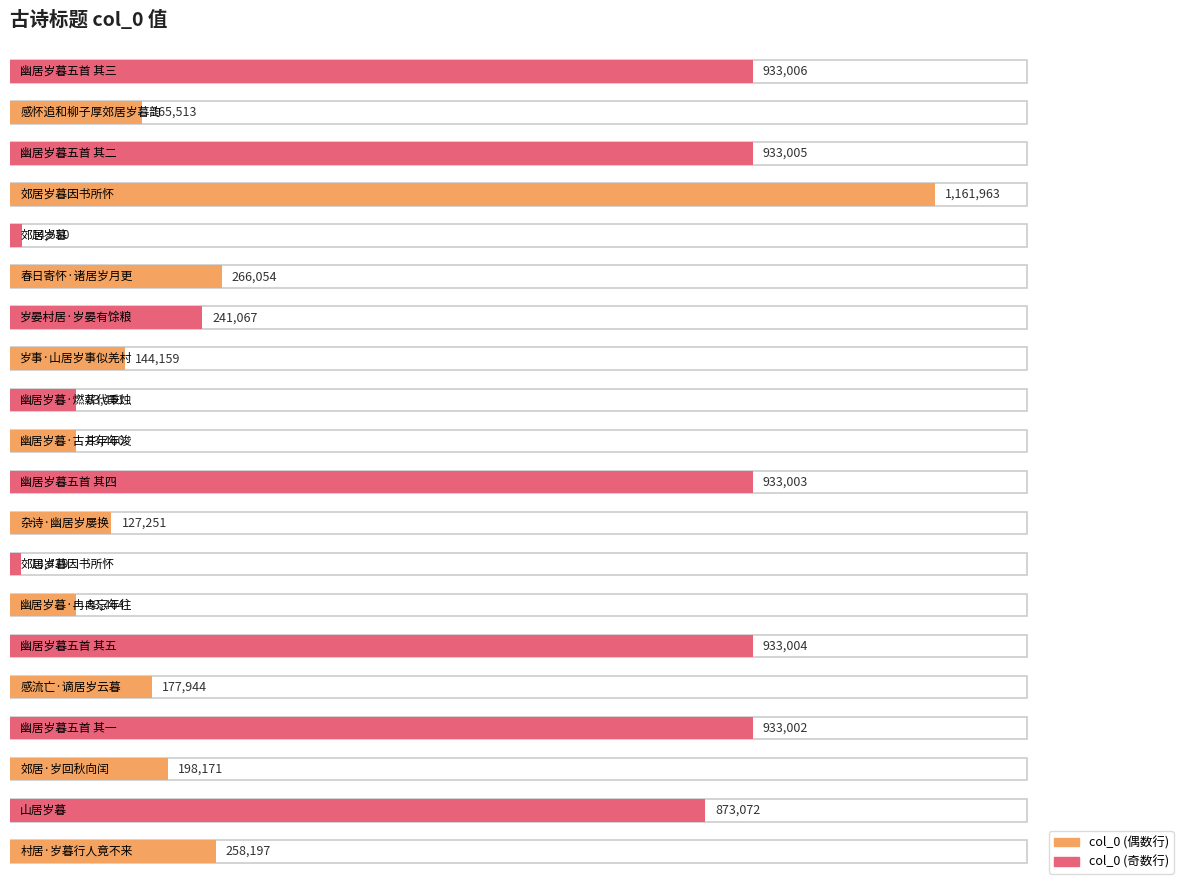

List the labels in order of value, largest first.

郊居岁暮因书所怀, 幽居岁暮五首 其三, 幽居岁暮五首 其二, 幽居岁暮五首 其五, 幽居岁暮五首 其四, 幽居岁暮五首 其一, 山居岁暮, 春日寄怀·诸居岁月更, 村居·岁暮行人竟不来, 岁晏村居·岁晏有馀粮, 郊居·岁回秋向闰, 感流亡·谪居岁云暮, 感怀追和柳子厚郊居岁暮韵, 岁事·山居岁事似羌村, 杂诗·幽居岁屡换, 幽居岁暮·冉冉忘年往, 幽居岁暮·燃薪代秉烛, 幽居岁暮·古井年年浚, 郊居岁暮, 郊居岁暮因书所怀